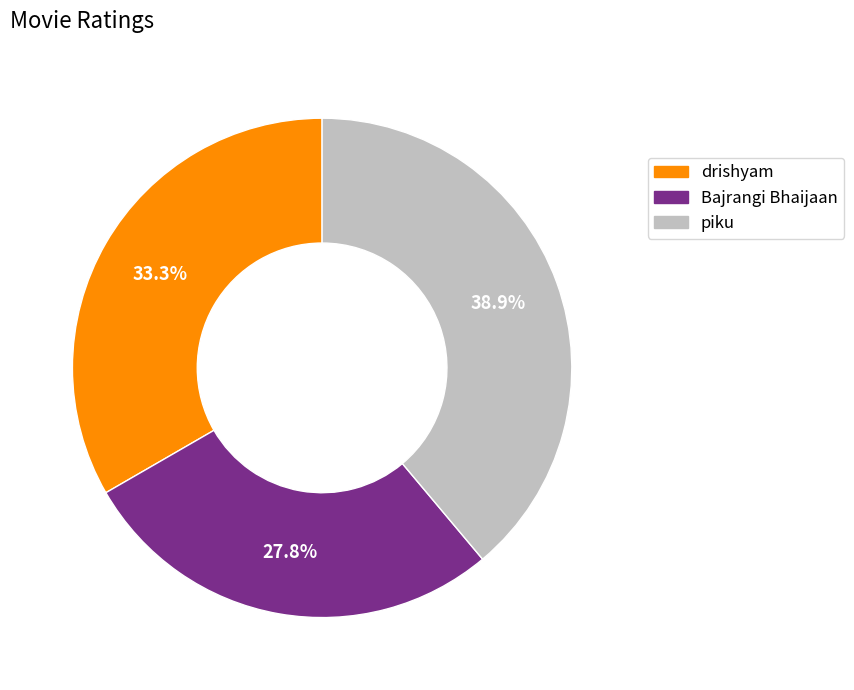

What is the ratio of the value at Bajrangi Bhaijaan to the value at drishyam?

0.8